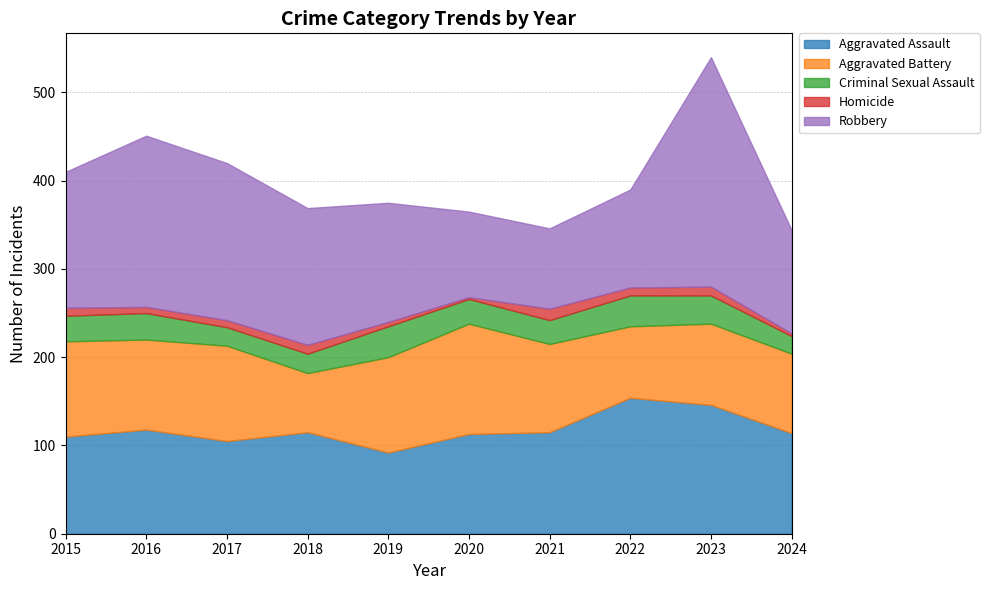

At which category is the sum across all series the highest?

2023